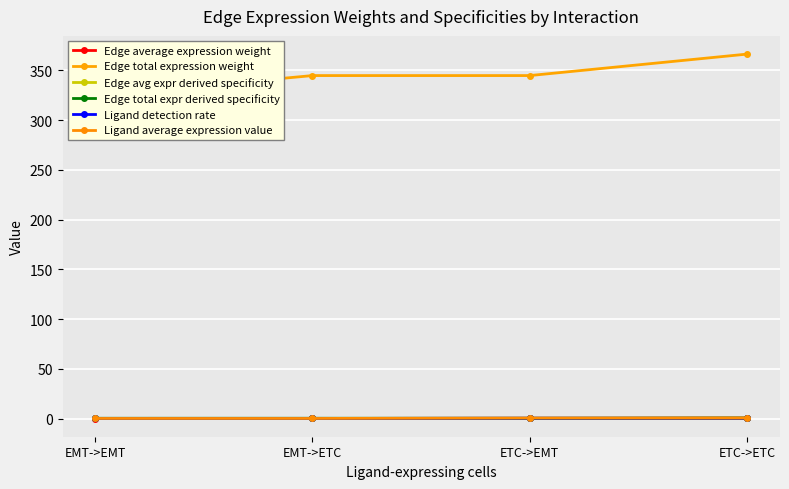

Between EMT->ETC and ETC->EMT, which series saw the biggest shift?

Ligand average expression value